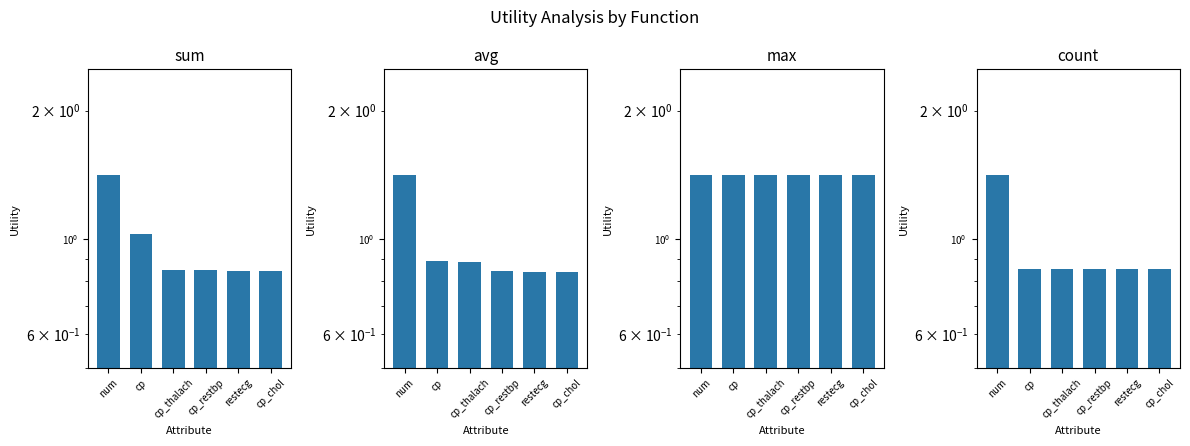

How many groups of bars are there?

6